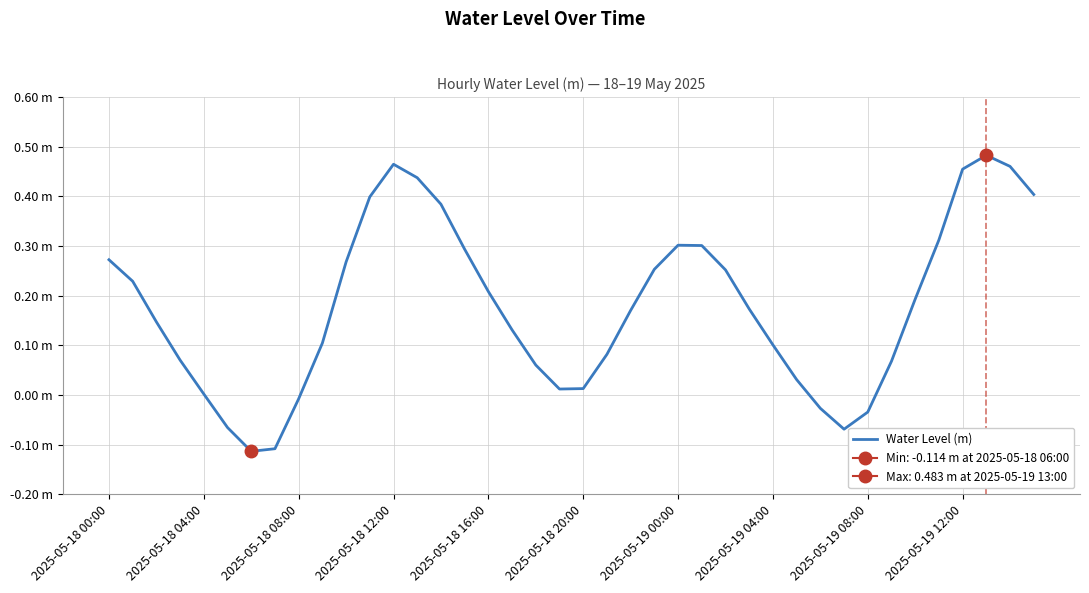

What is the maximum value shown in the chart?

0.5